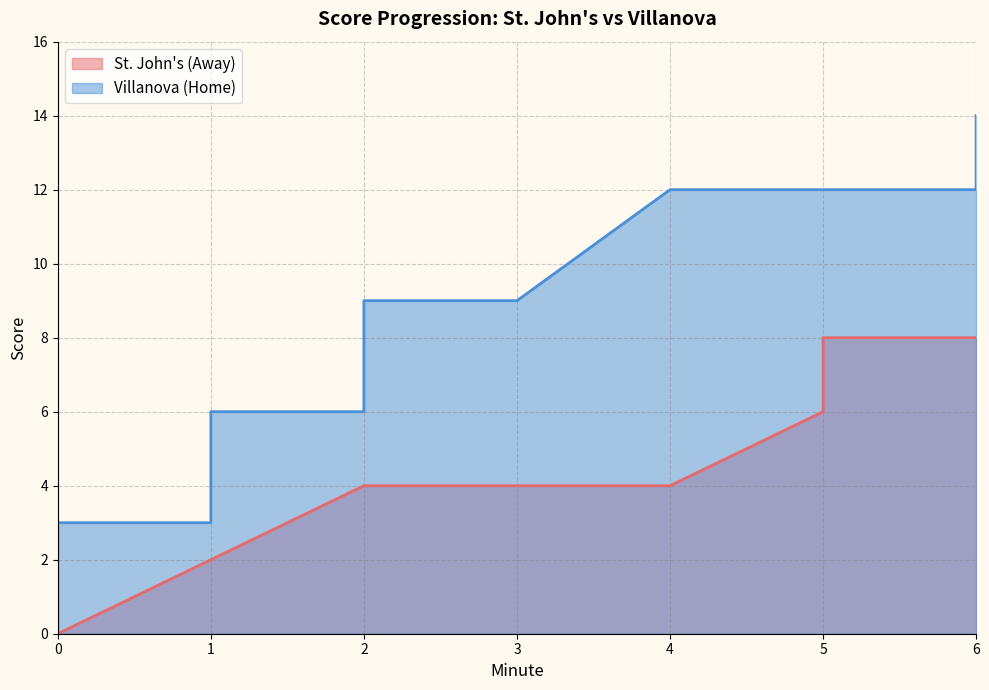

Where is Villanova (Home) nearest to the value 7?

2